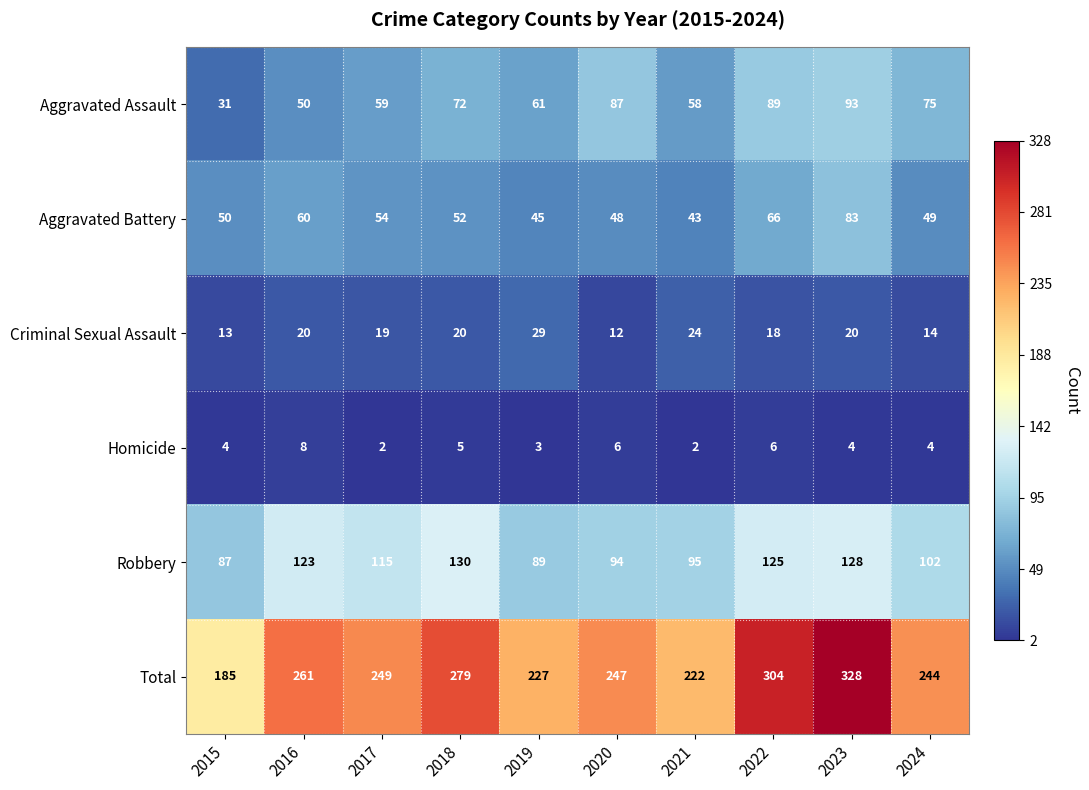

At which category is the sum across all series the highest?

2023